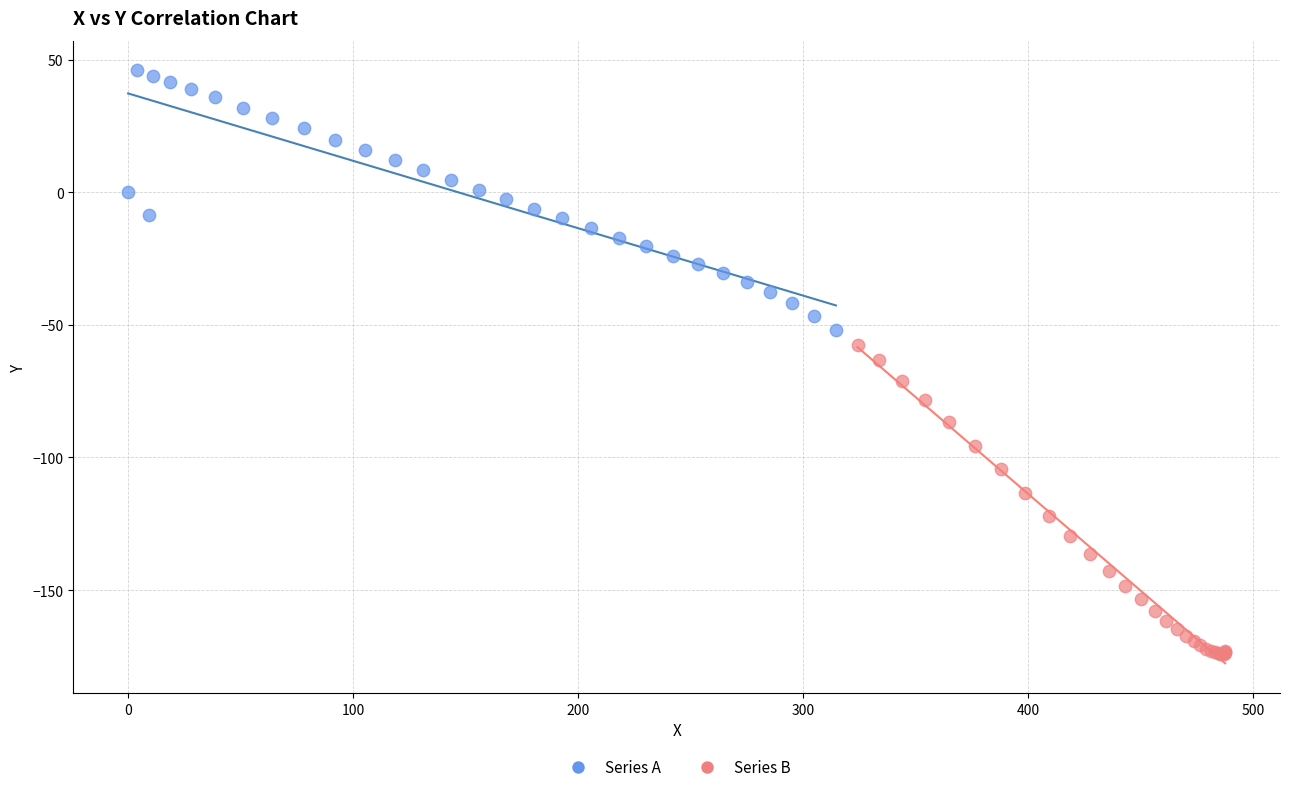

Which series contains the lowest Y value?

Series B